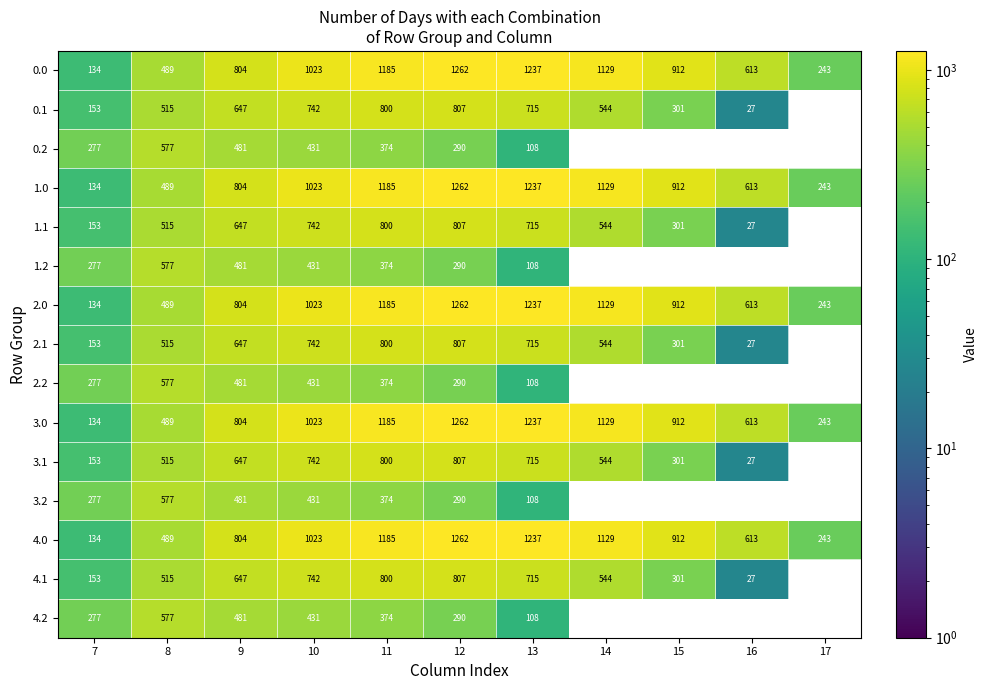

What is the difference between the 0.1 values at 15 and 12?

506